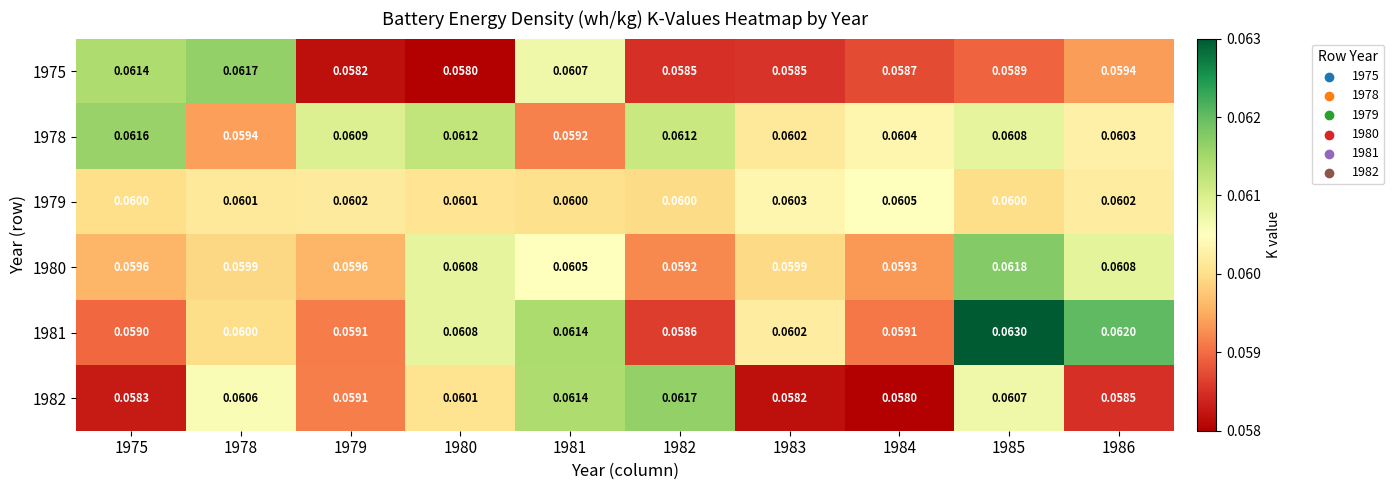

Which category has the highest value across all series?

1985